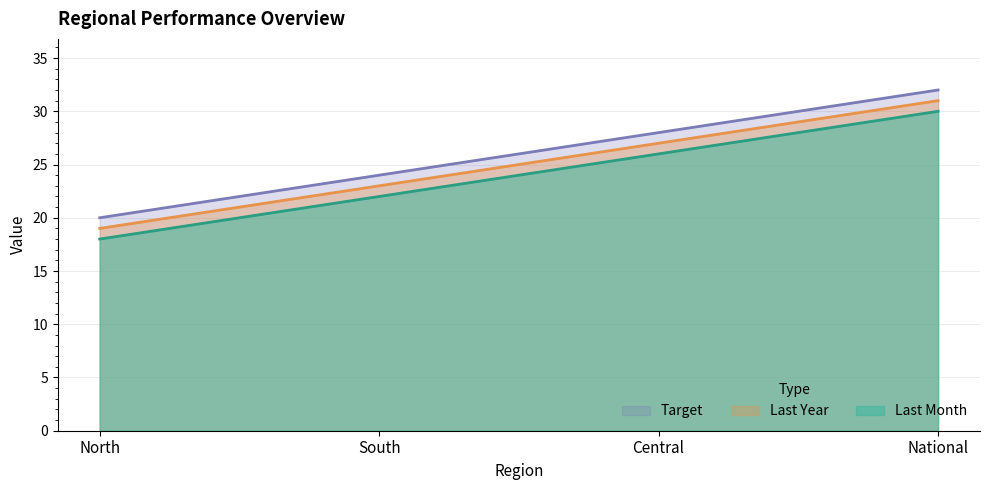

True or false: Last Month and Target intersect in this chart.

False